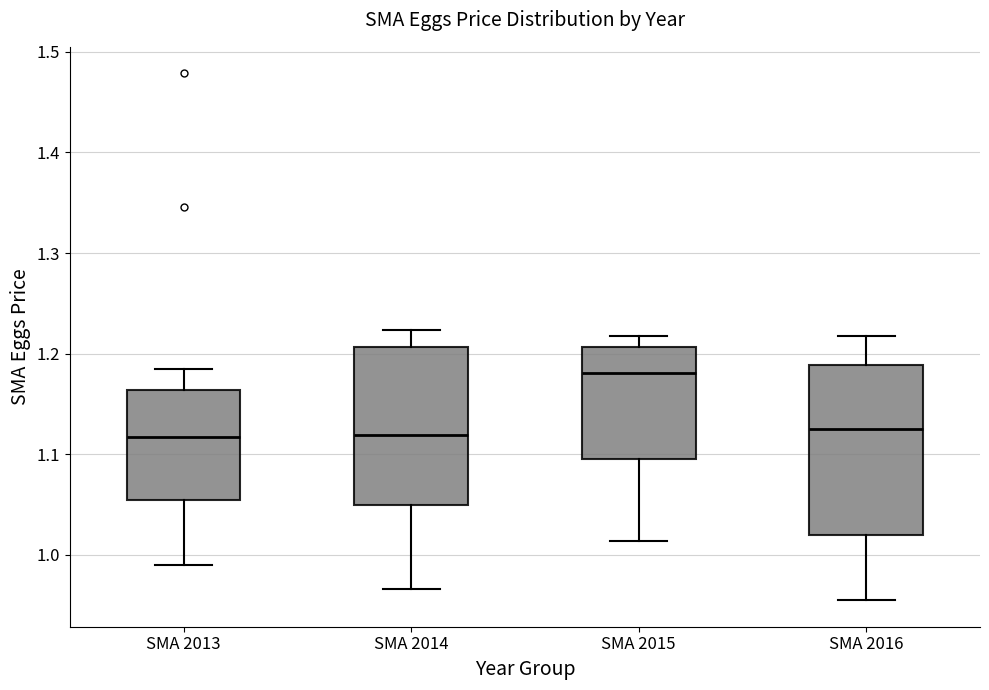

Reading left to right, read every box against the y-axis: the position of its median line, the range the box covers, and the ends of its whiskers. The values are not printed on the chart, so give them approximately, as read against the axis.

SMA 2013: median 1.12, box 1.05 to 1.16, whiskers 0.99 to 1.18
SMA 2014: median 1.12, box 1.05 to 1.21, whiskers 0.97 to 1.22
SMA 2015: median 1.18, box 1.10 to 1.21, whiskers 1.01 to 1.22
SMA 2016: median 1.13, box 1.02 to 1.19, whiskers 0.95 to 1.22